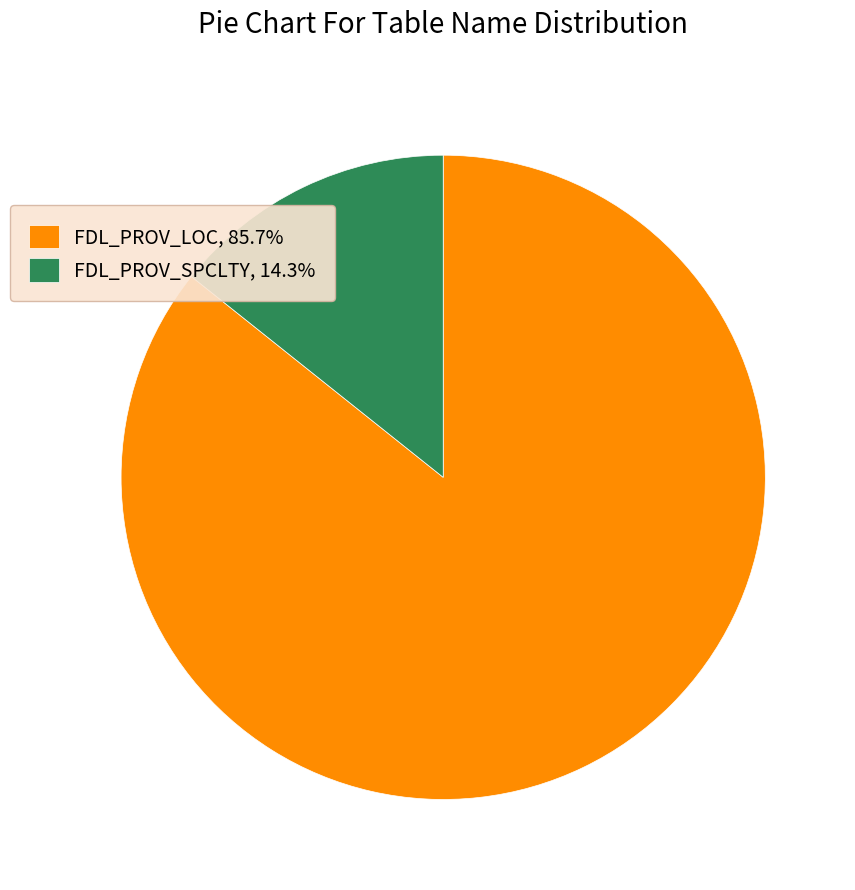

Combined, do FDL_PROV_SPCLTY, 14.3% and FDL_PROV_LOC, 85.7% account for over 50%?

Yes